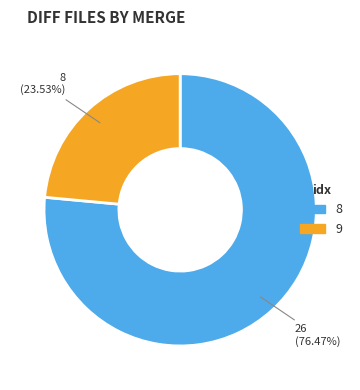

To the nearest percent, what is the difference between the 9 and 8 slice percentages?

53%